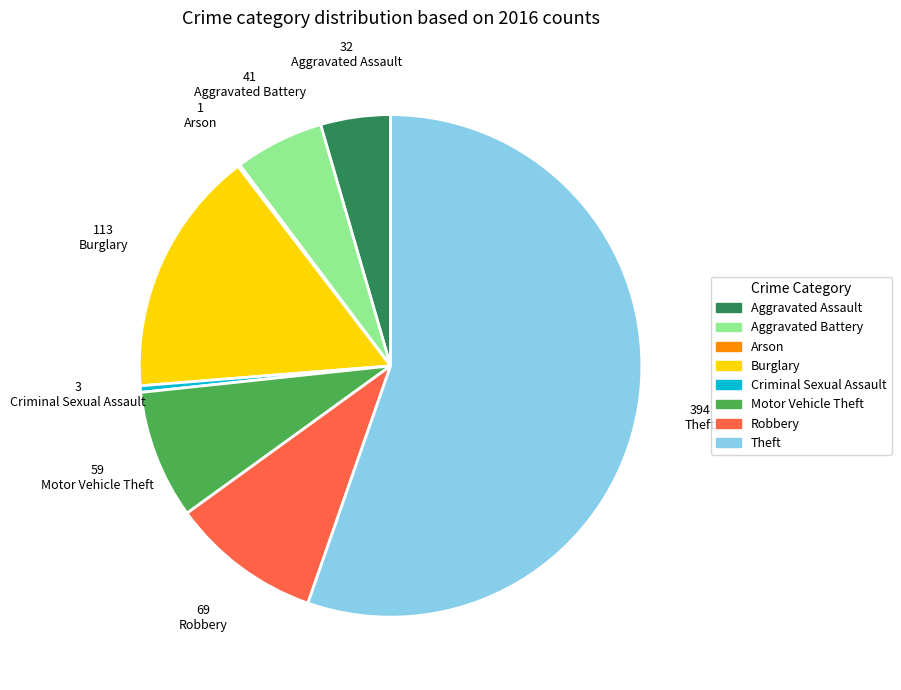

What is the largest slice in the pie chart?

Theft